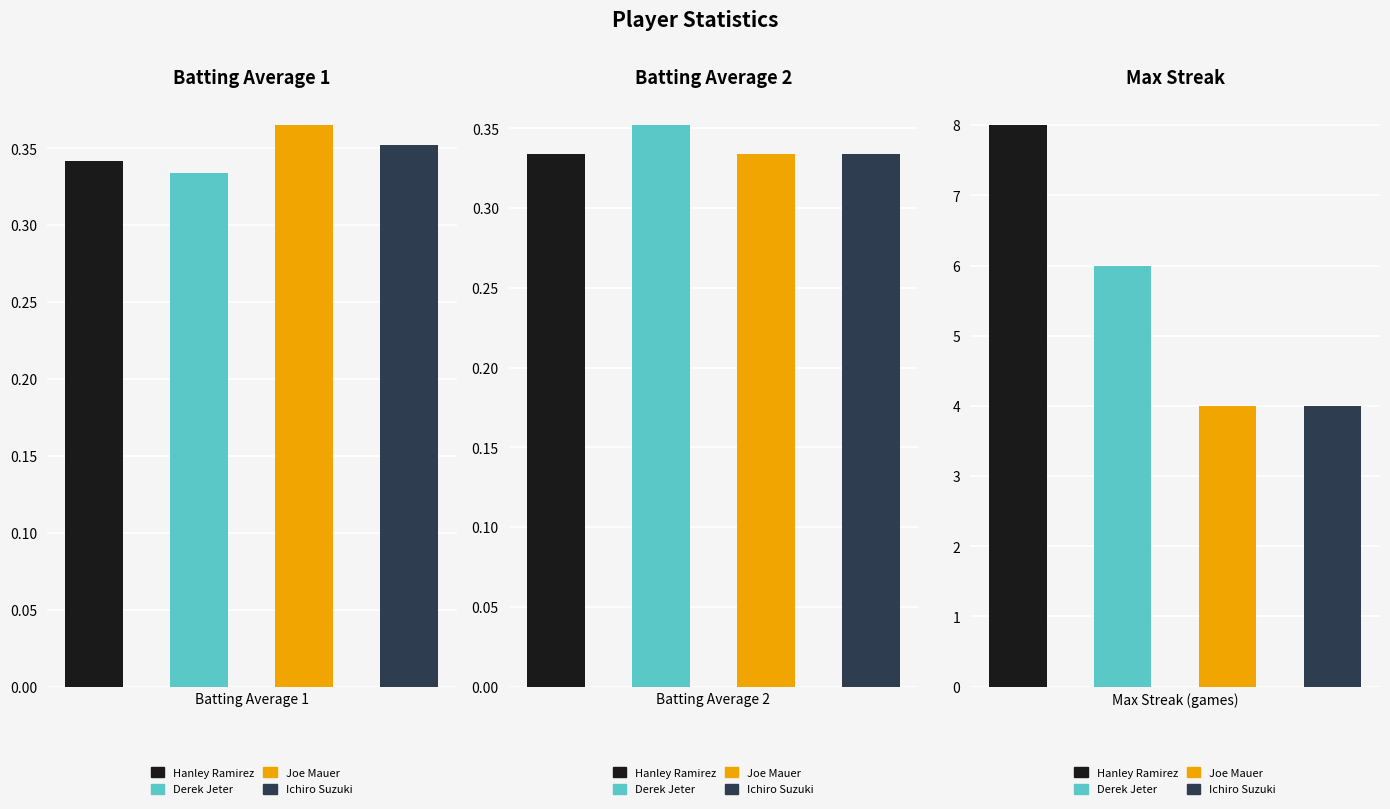

What is the total value across all series at Ichiro Suzuki?

4.7